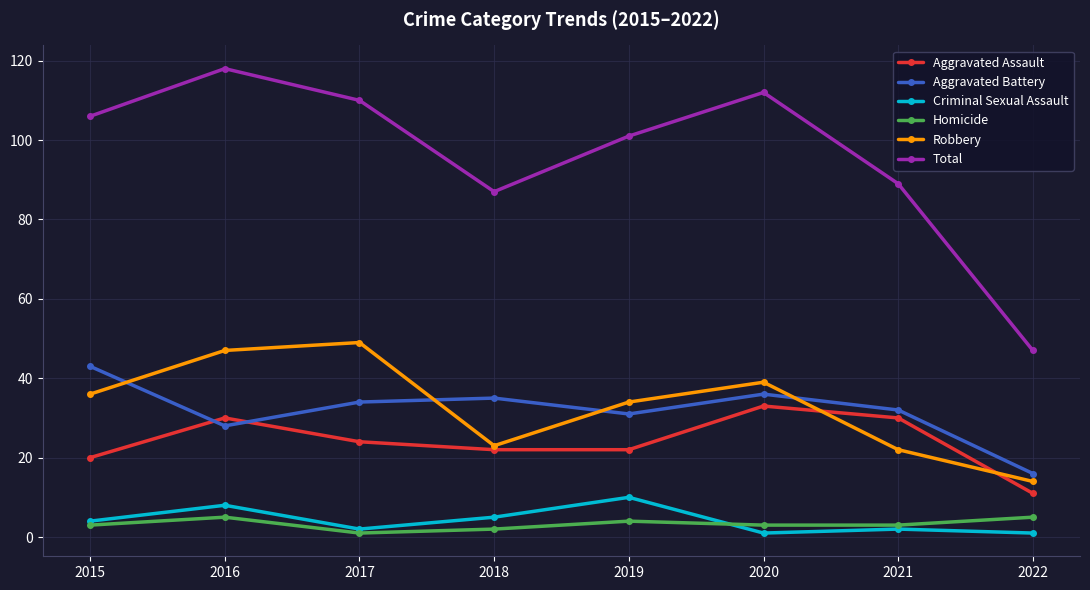

How many data points in Aggravated Battery are less than 34?

4